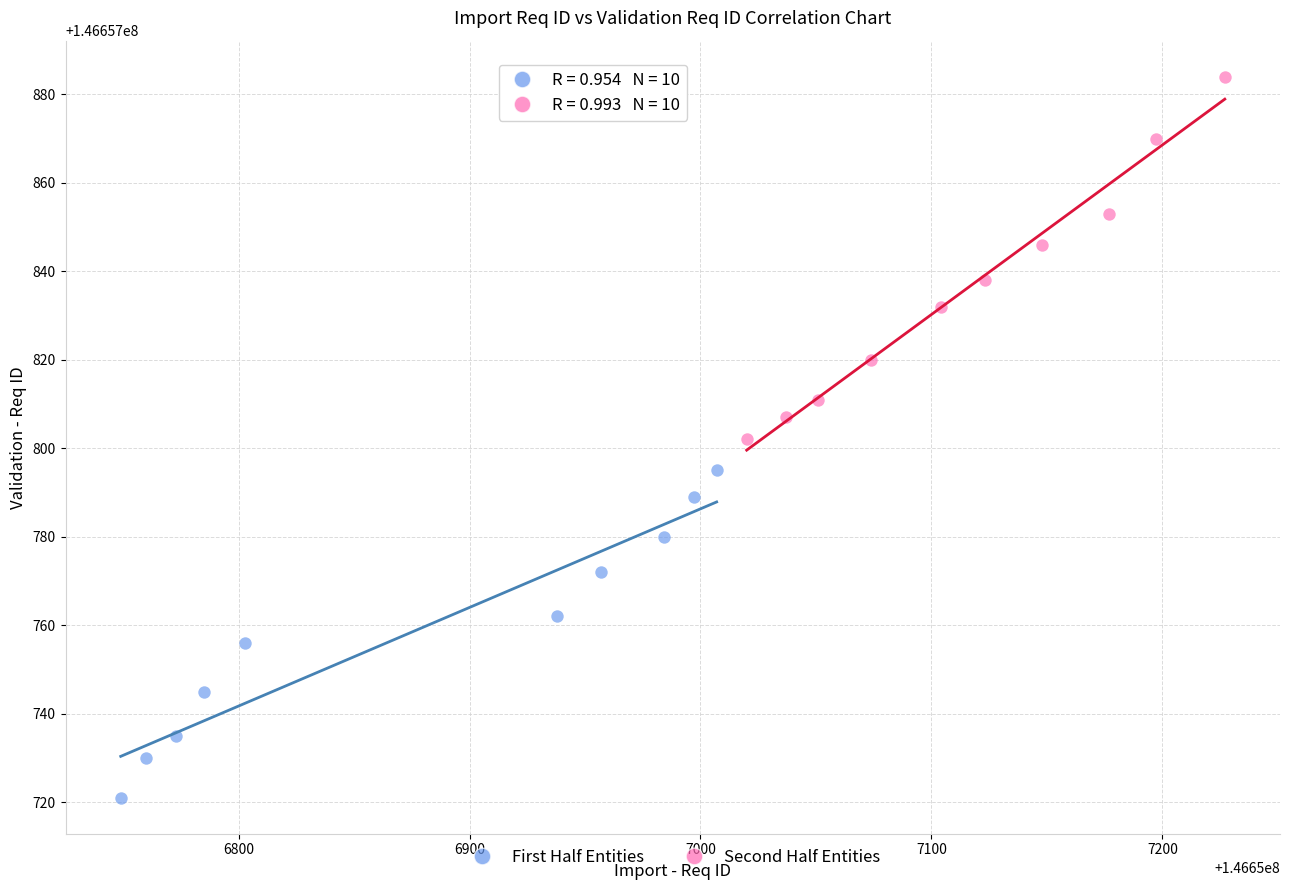

Which series has the largest Y range (max minus min)?

Second Half Entities